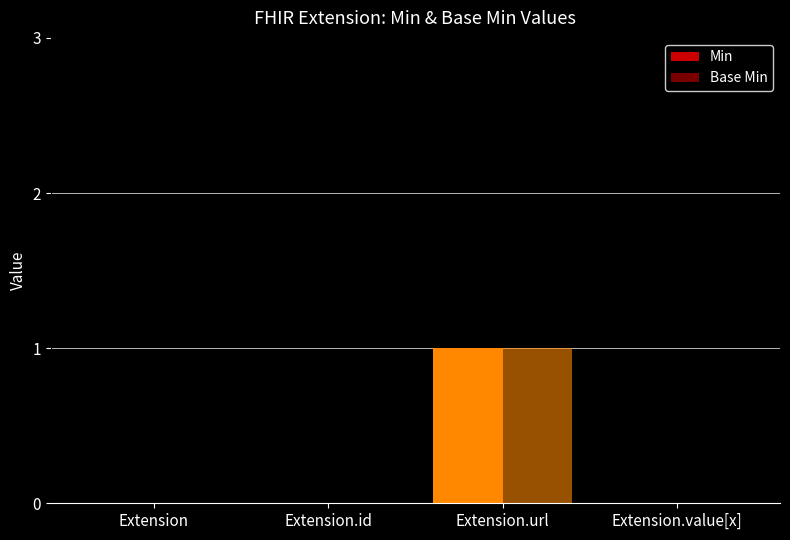

How many distinct data groups are displayed?

2